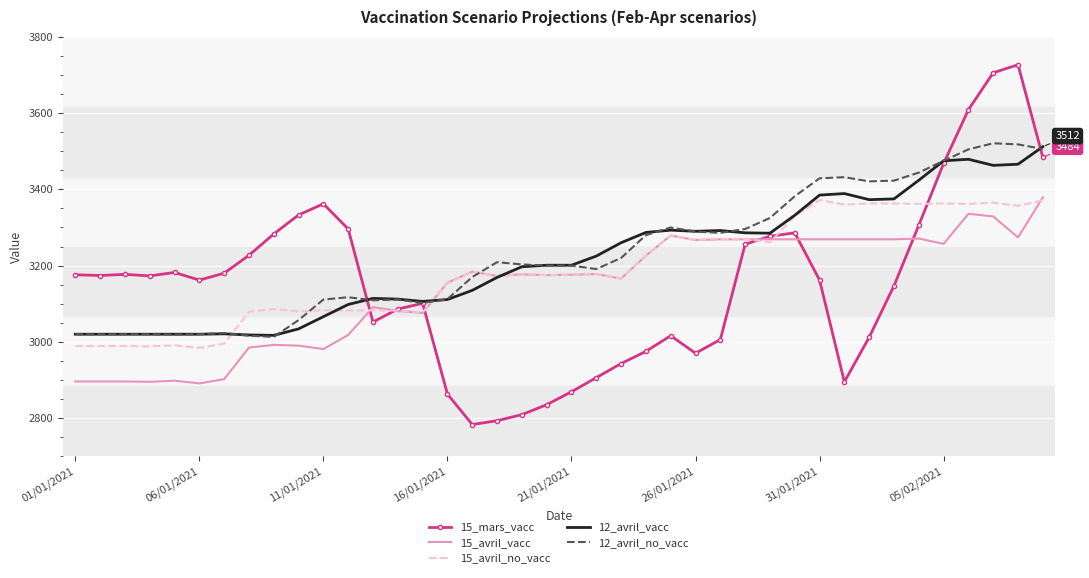

Which series has the largest range (max minus min)?

15_mars_vacc